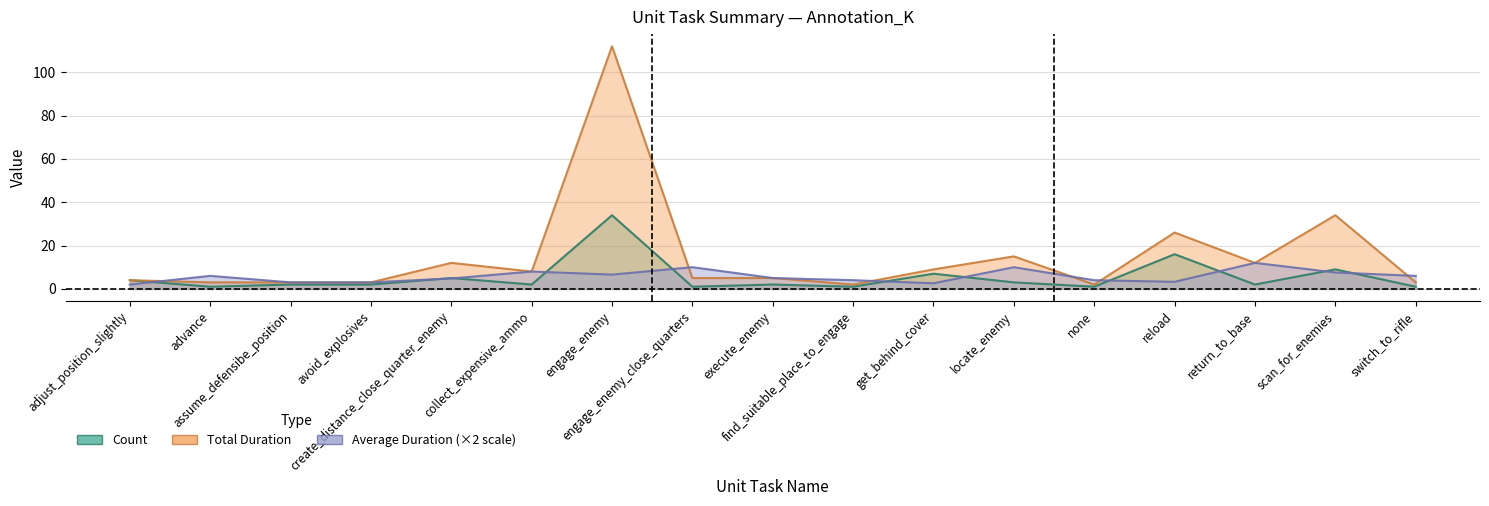

Is it true that Average Duration equals 0.4 at adjust_position_slightly?

False